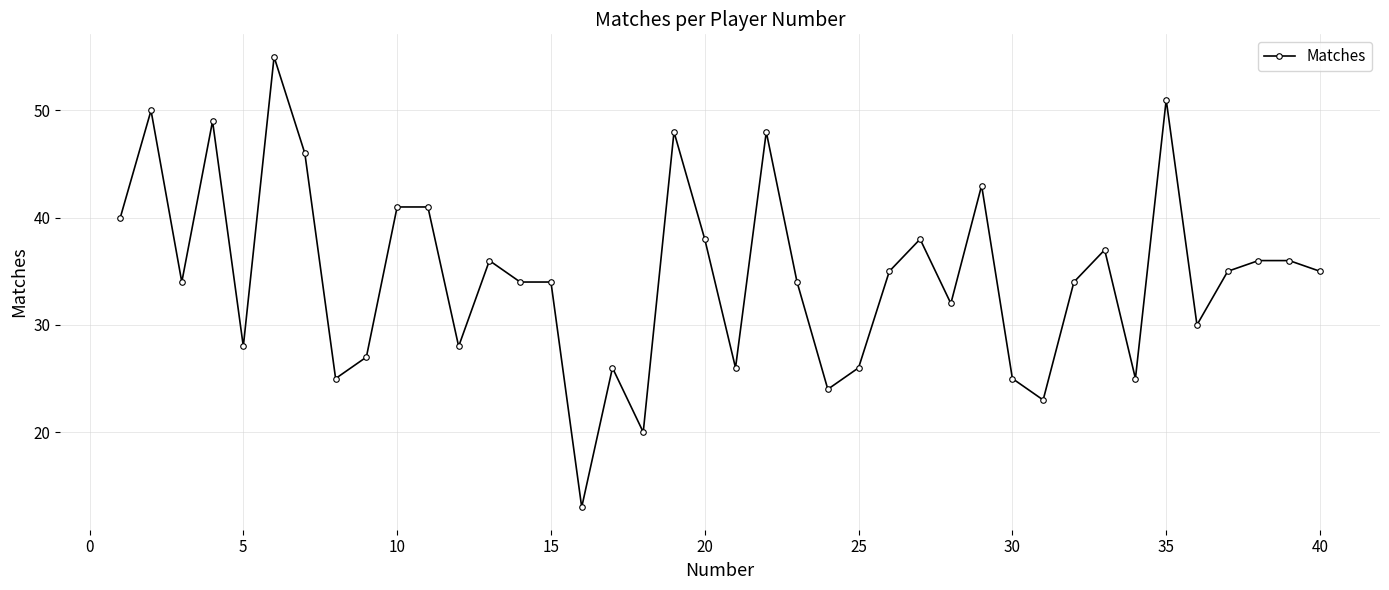

What is the sum of all values?

1386